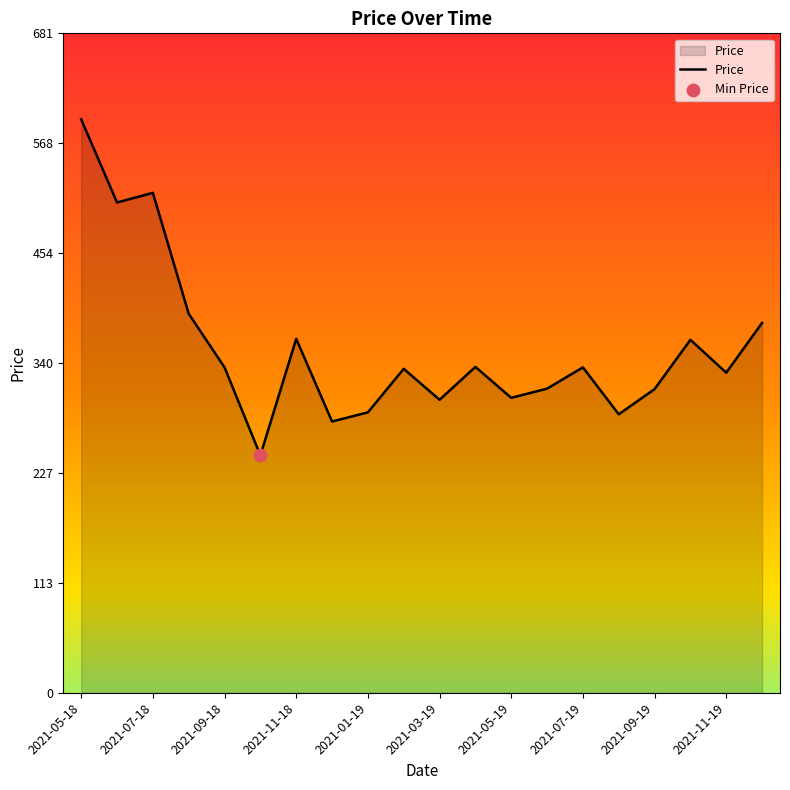

What is the minimum value shown in the chart?

245.5